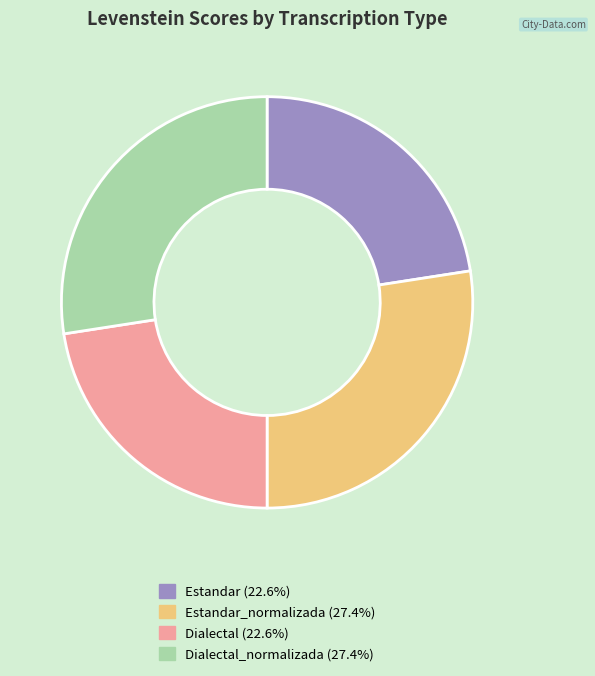

Approximately how many times larger is the value at Estandar_normalizada (27.4%) compared to Dialectal_normalizada (27.4%)?

1.0